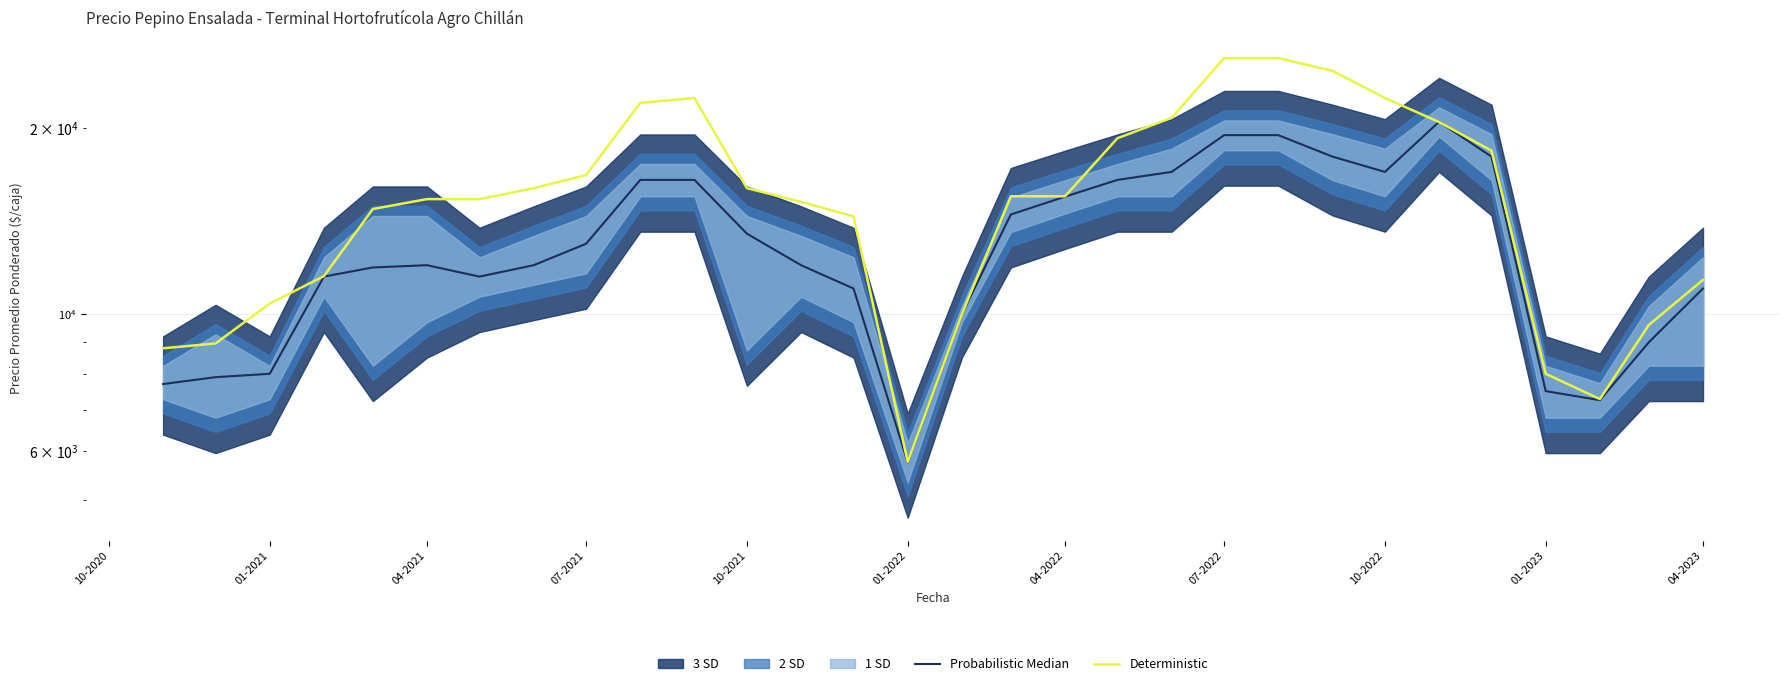

Is it true that Deterministic equals 26000 at 07-2022?

True